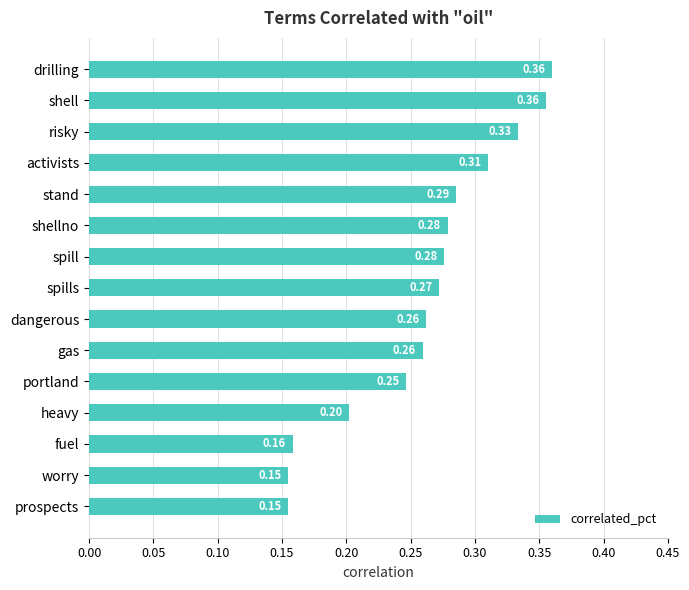

How many categories are shown in the chart?

15